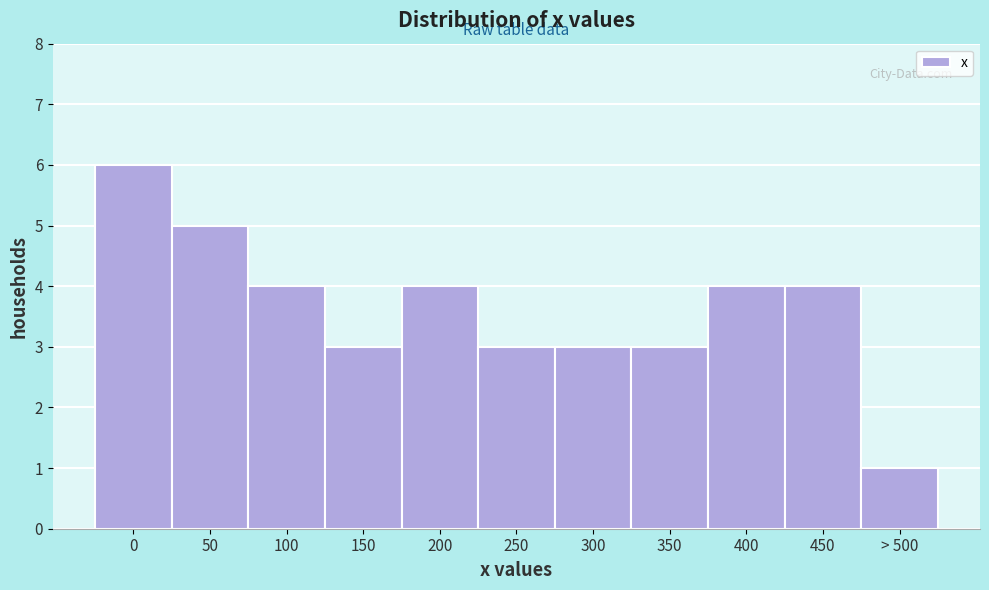

Reading right to left, what are all the values shown in this chart?

> 500=1	450=4	400=4	350=3	300=3	250=3	200=4	150=3	100=4	50=5	0=6